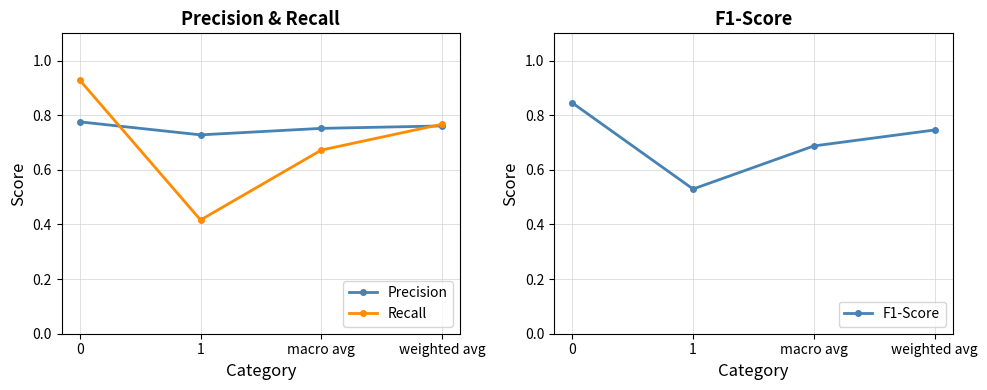

Reading left to right, list all the values displayed in this chart.

Precision: 0=0.8	1=0.7	macro avg=0.8	weighted avg=0.8
Recall: 0=0.9	1=0.4	macro avg=0.7	weighted avg=0.8
F1-Score: 0=0.8	1=0.5	macro avg=0.7	weighted avg=0.7